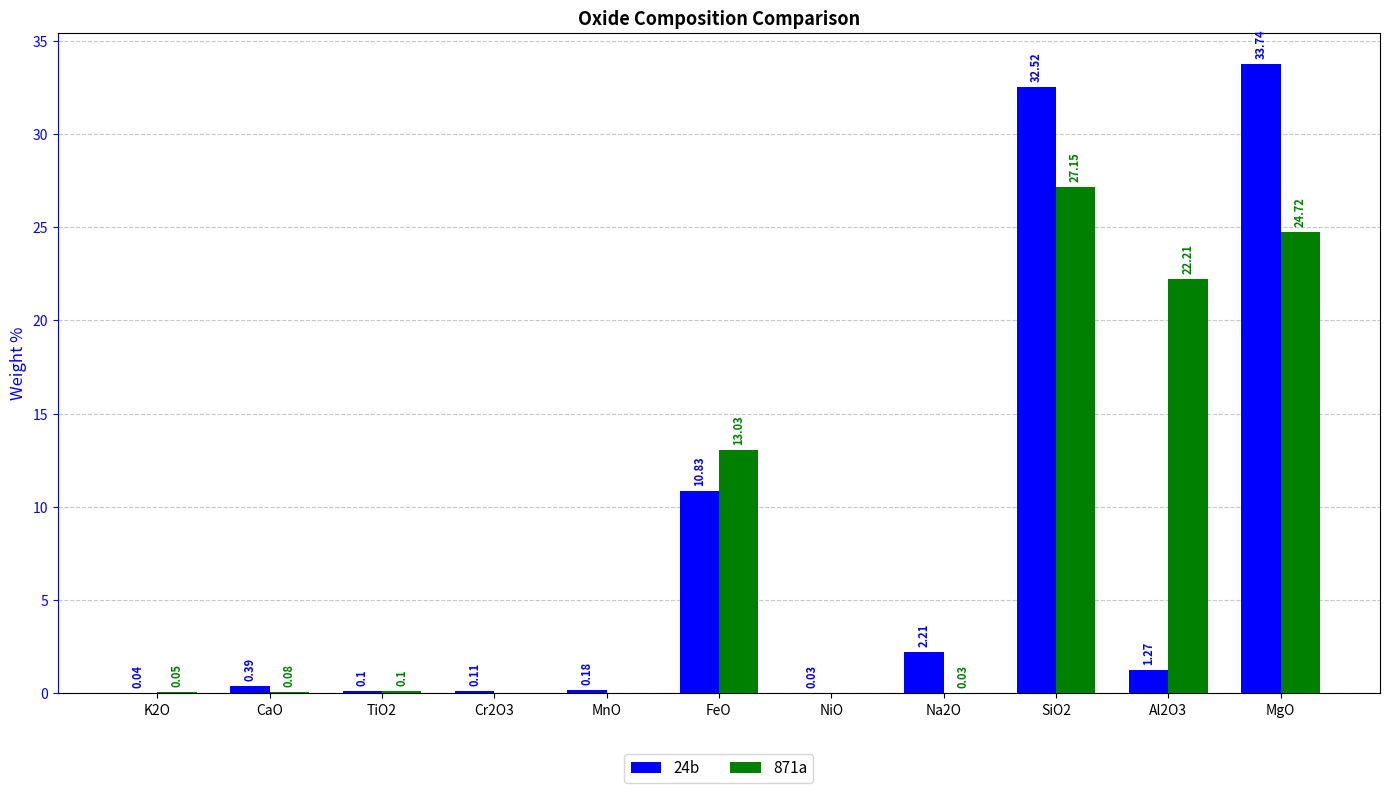

Where is 24b nearest to the value 16?

FeO